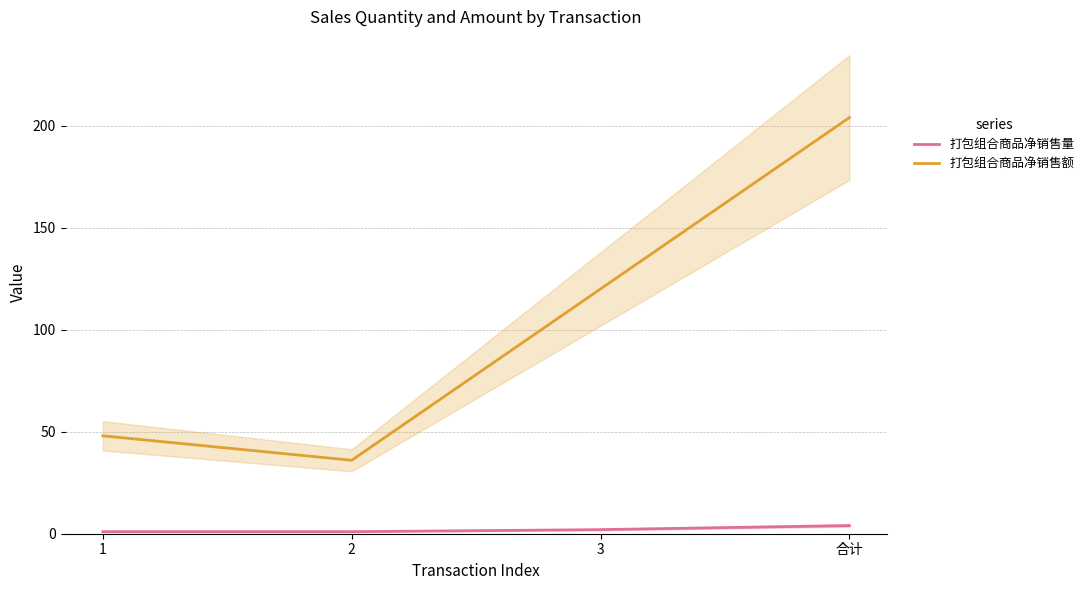

What is the sum of the 打包组合商品净销售量 values at 3 and 1?

3